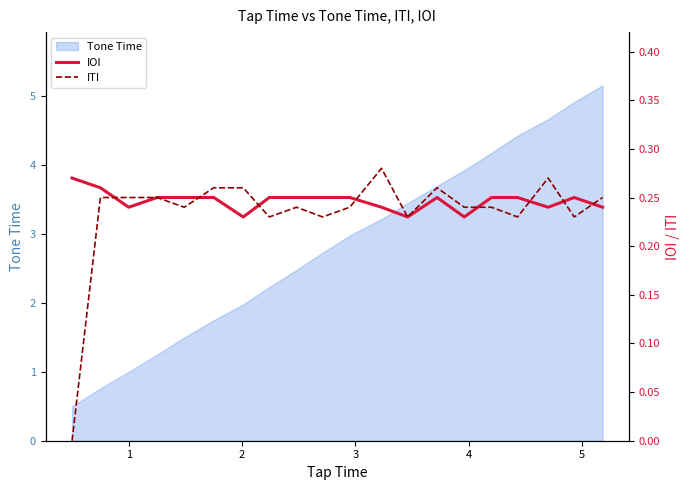

Reading right to left, what are all the values shown in this chart?

IOI: 0.2	0.2	0.2	0.2	0.2	0.2	0.2	0.2	0.2	0.2	0.2	0.2	0.2	0.2	0.2	0.2	0.2	0.2	0.3	0.3
ITI: 0.2	0.2	0.3	0.2	0.2	0.2	0.3	0.2	0.3	0.2	0.2	0.2	0.2	0.3	0.3	0.2	0.2	0.2	0.2	0.0